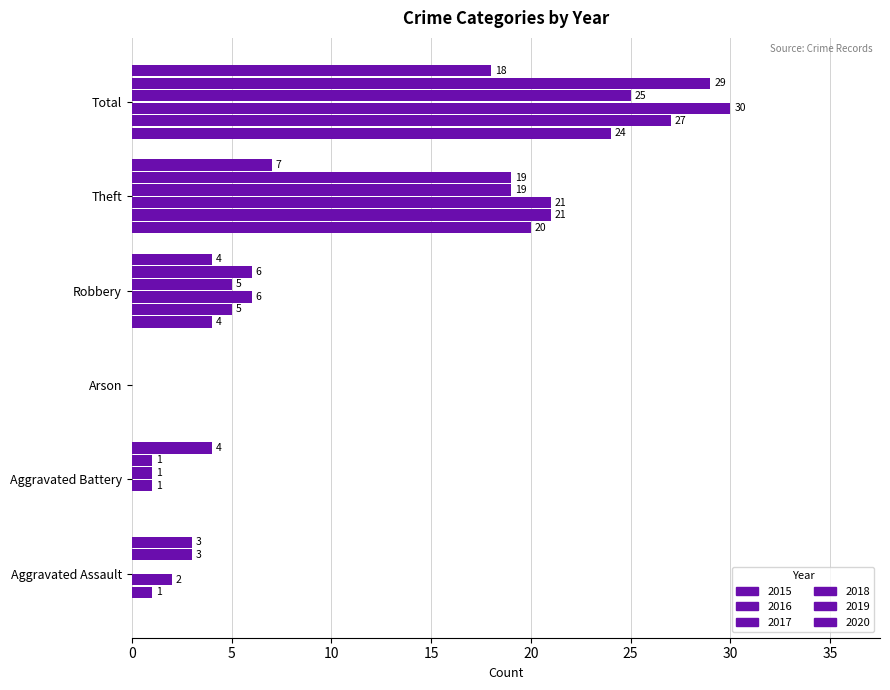

Is the value of 2015 at Robbery greater than the value of 2020 at Aggravated Battery?

No